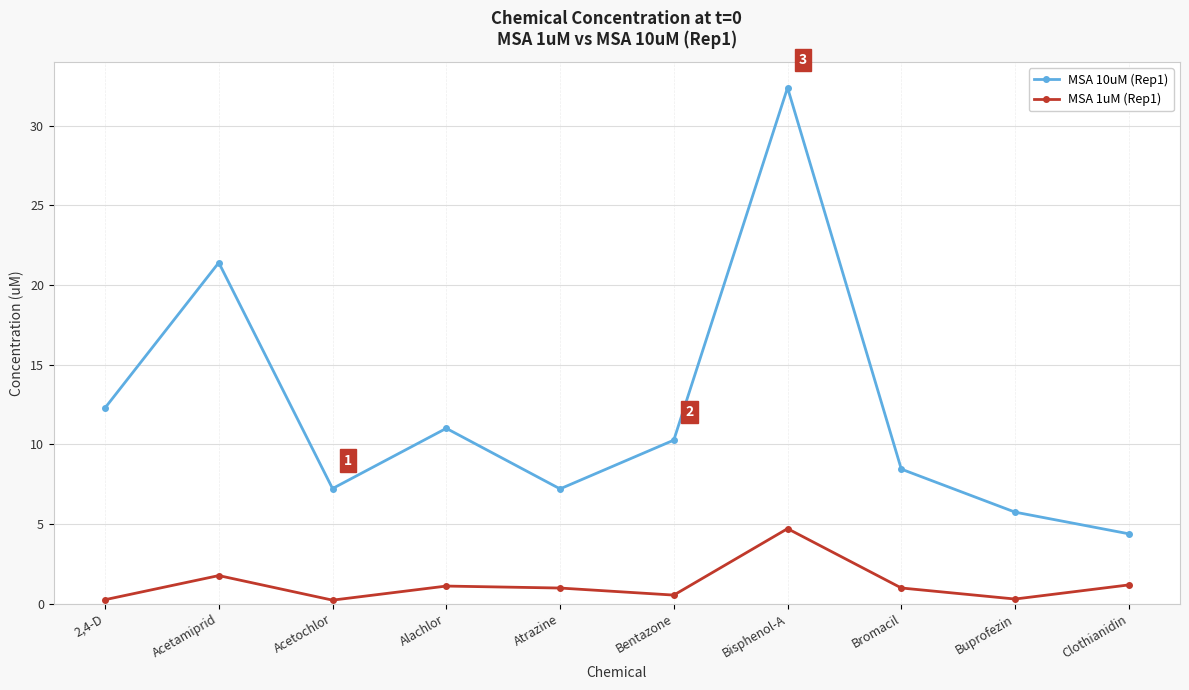

At which label is MSA 10uM (Rep1) closest to 18?

Acetamiprid